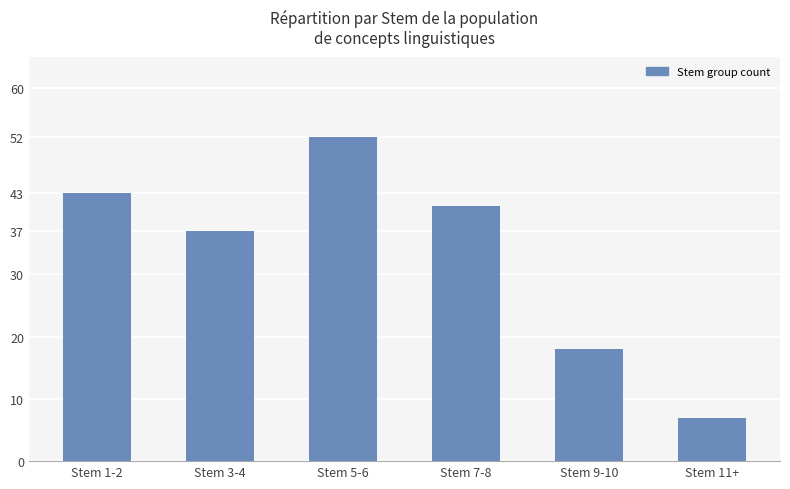

List the labels in order of value, largest first.

Stem 5-6, Stem 1-2, Stem 7-8, Stem 3-4, Stem 9-10, Stem 11+